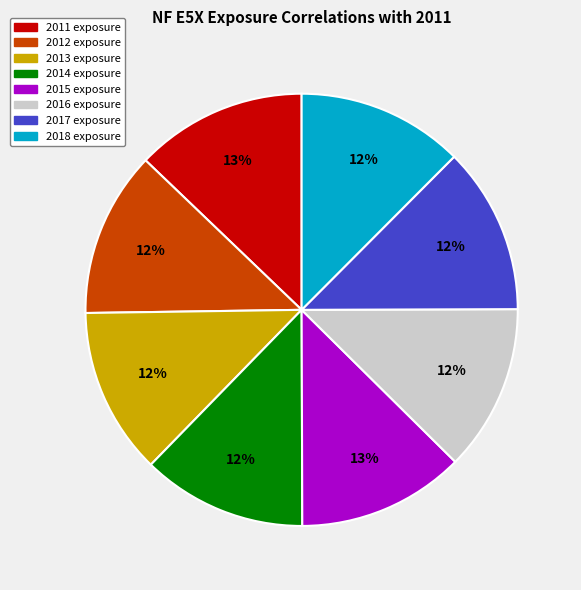

Is the sum of 2012 exposure and 2013 exposure greater than half?

No